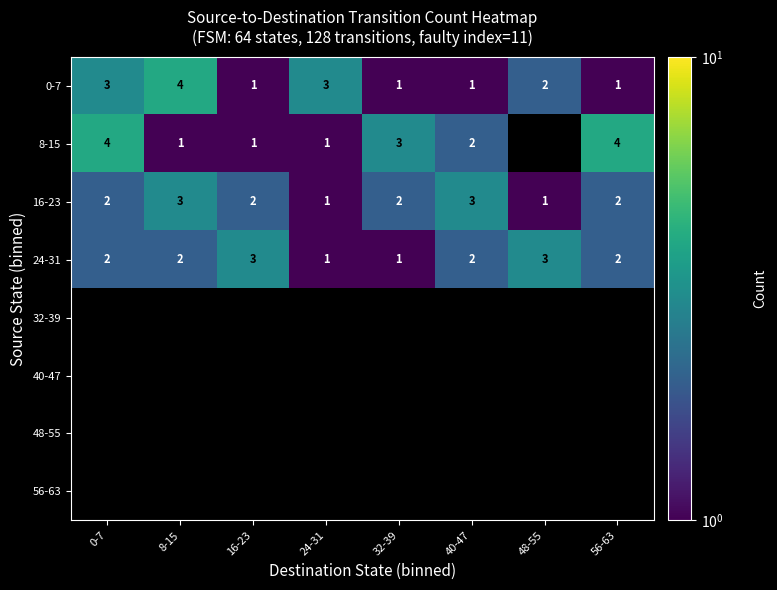

What is the maximum value shown in the chart?

4.0